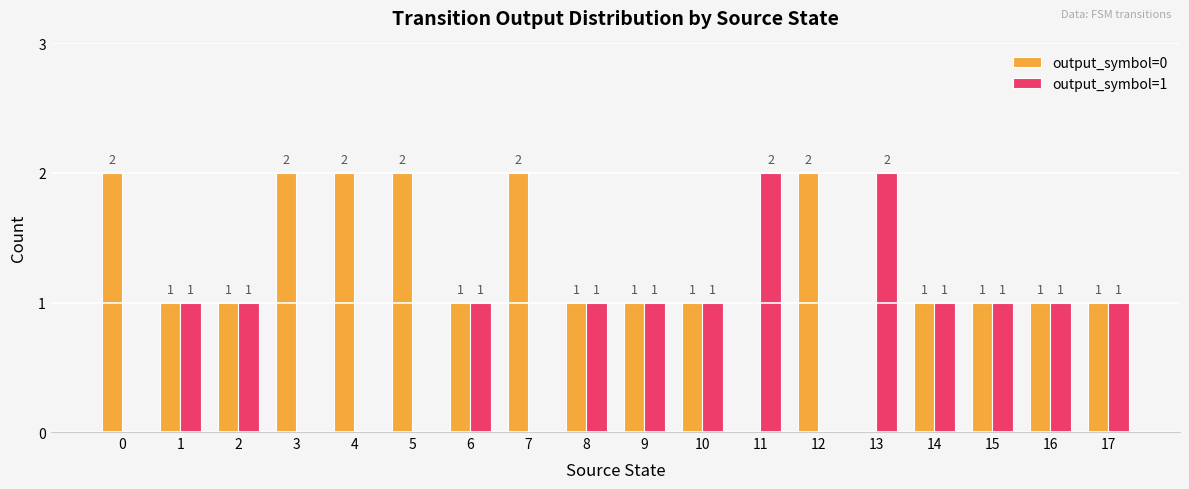

How many positive values does the output_symbol=1 series have?

12